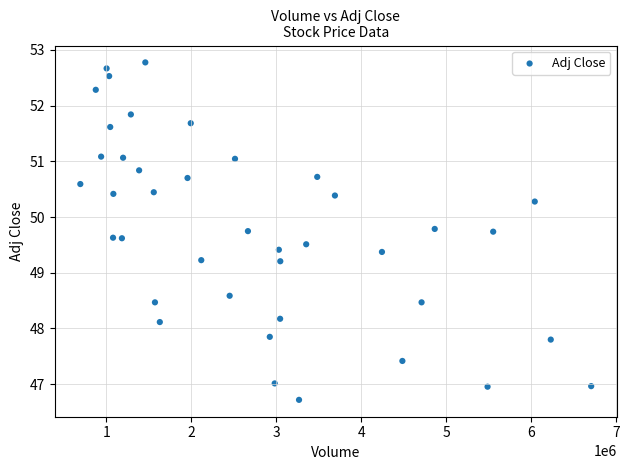

What is the range of Y values (max minus min)?

6.1